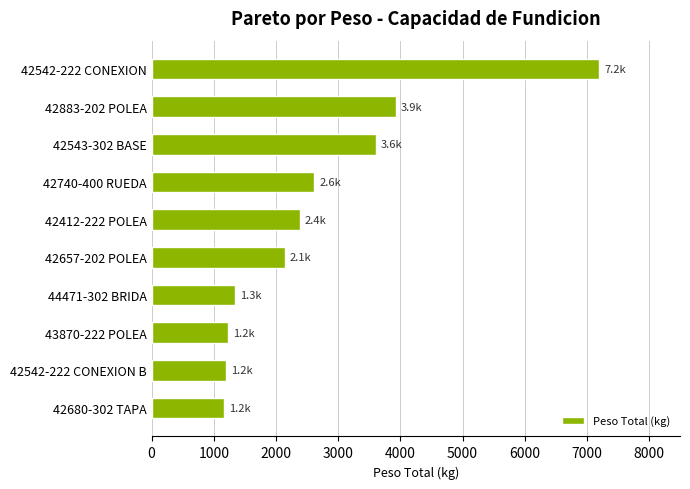

How many data points are above 2384?

5